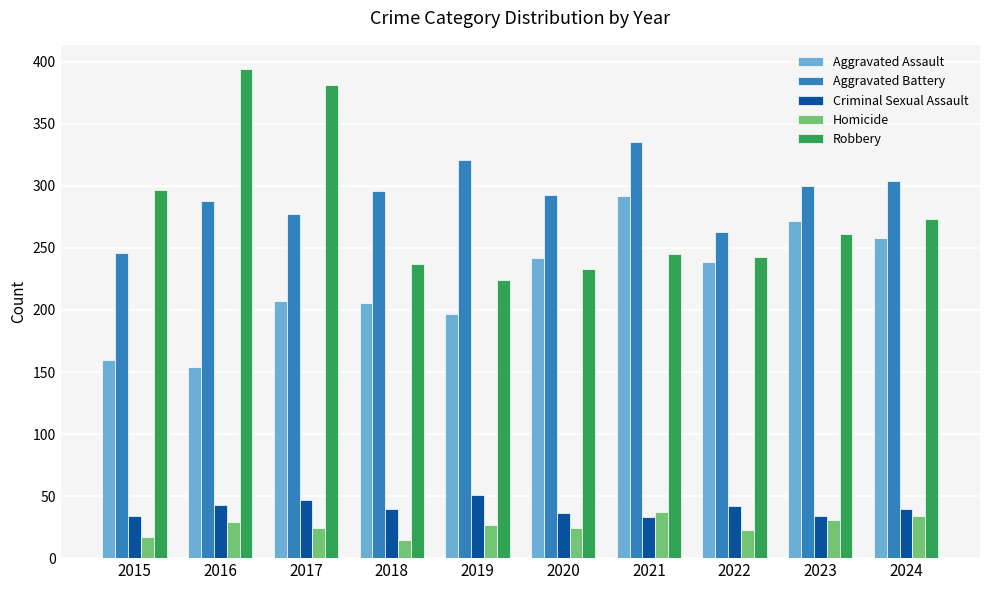

Rank the series at 2018 from lowest to highest value.

Homicide, Criminal Sexual Assault, Aggravated Assault, Robbery, Aggravated Battery